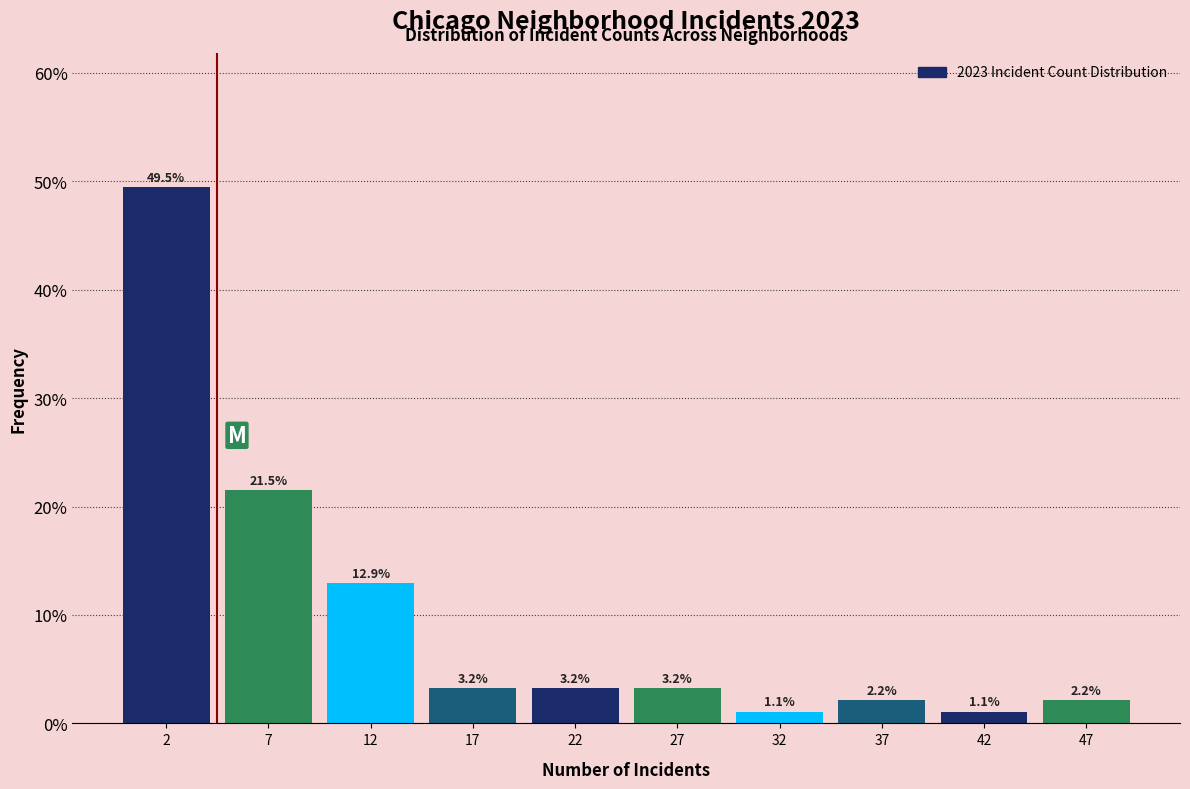

Reading left to right, transcribe this chart: for each bar, give the range it covers on the x-axis and its height.

0 to 5: 49.5
5 to 10: 21.5
10 to 15: 12.9
15 to 20: 3.2
20 to 25: 3.2
25 to 30: 3.2
30 to 35: 1.1
35 to 40: 2.2
40 to 45: 1.1
45 to 50: 2.2